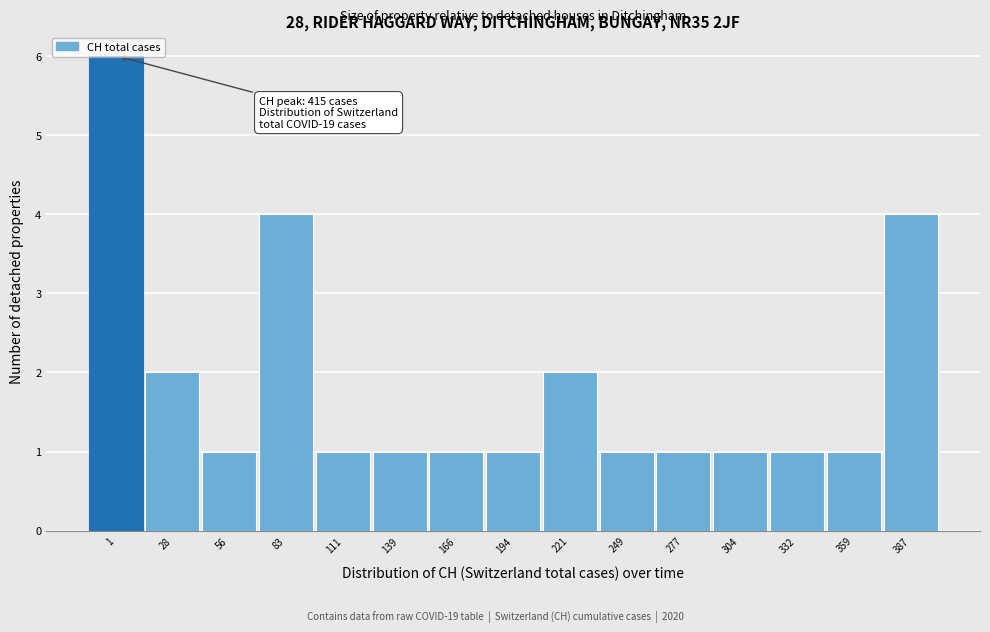

What is the difference between the second highest and minimum values?

3